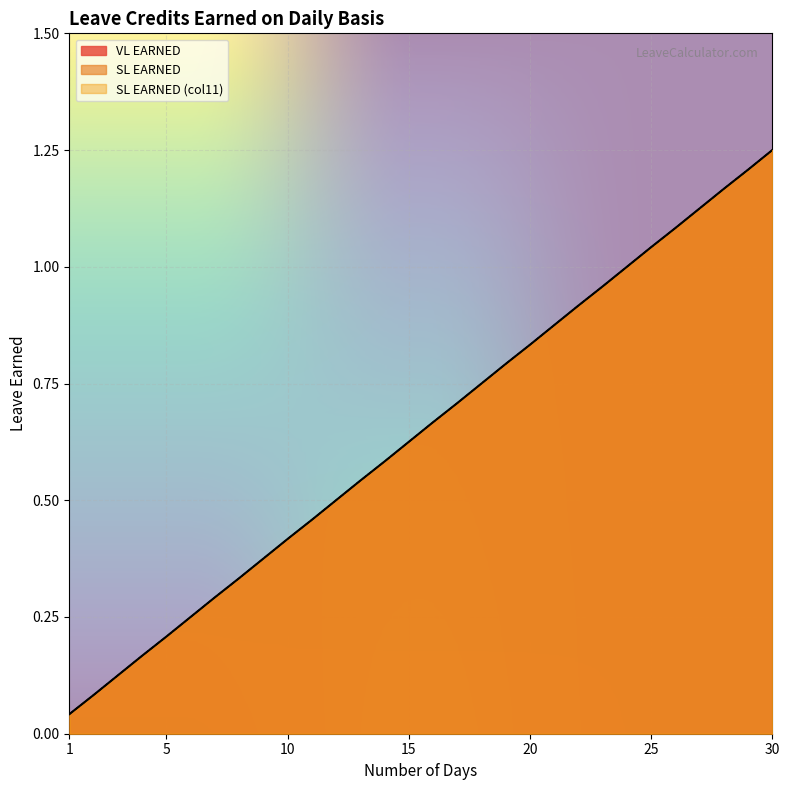

True or false: SL EARNED (col11) and SL EARNED cross at least once.

False